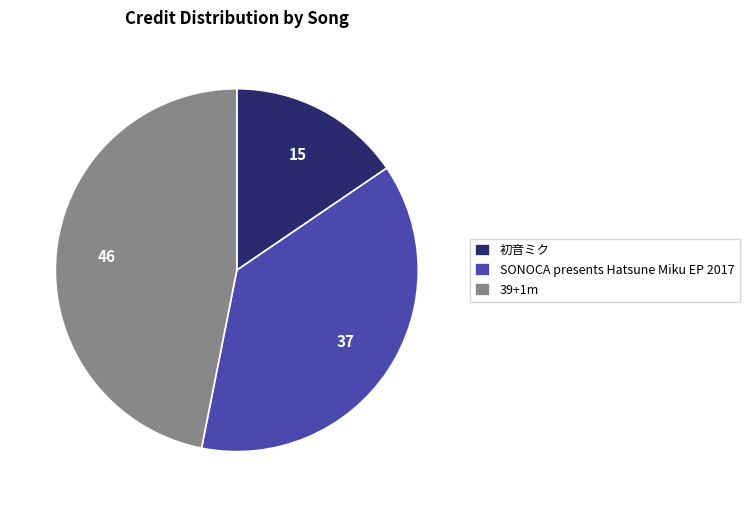

Is there a majority slice in this chart?

No